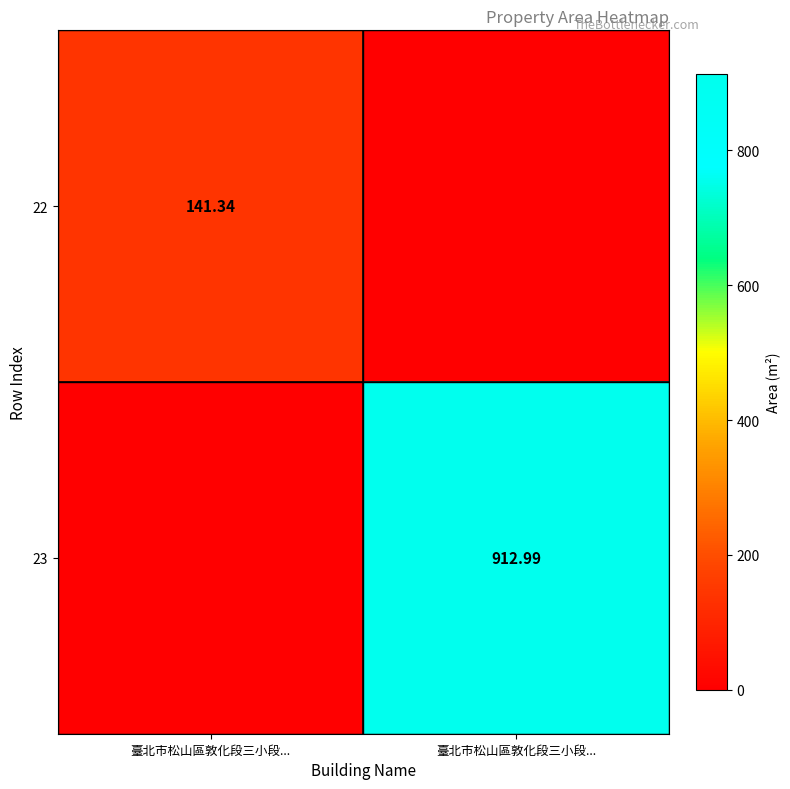

What is the average value of the 22 series?

70.7